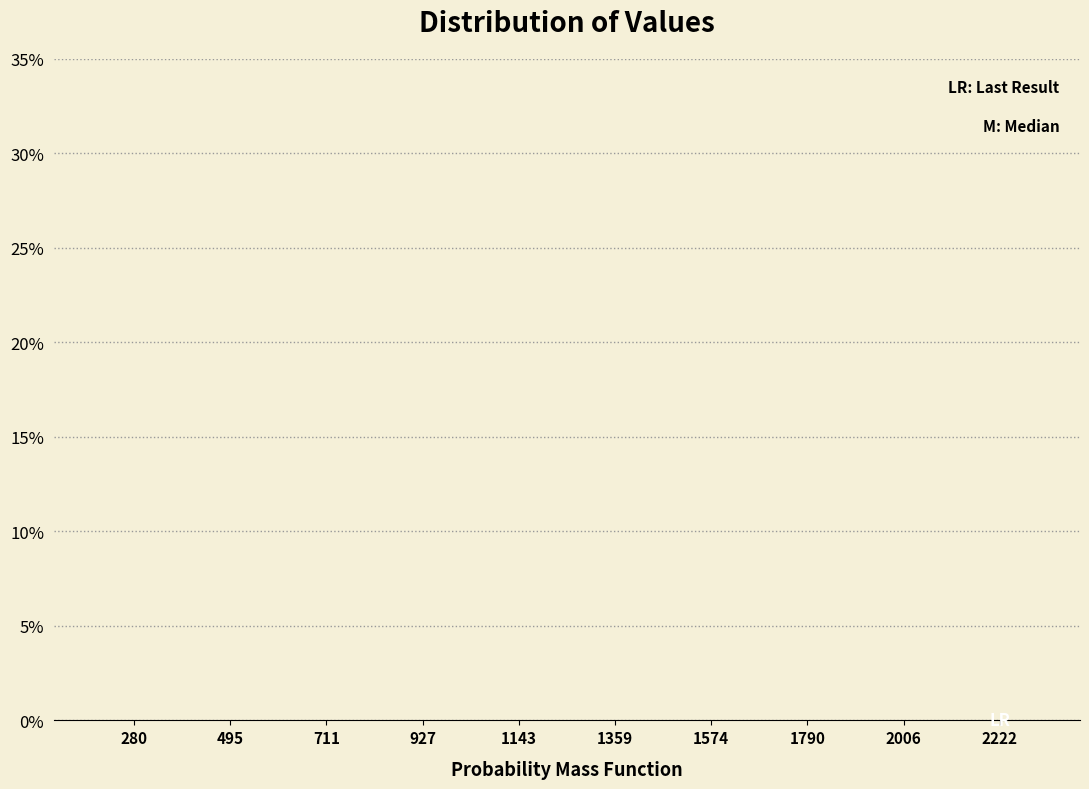

Is it true that the value at 1574 is 0.0?

True